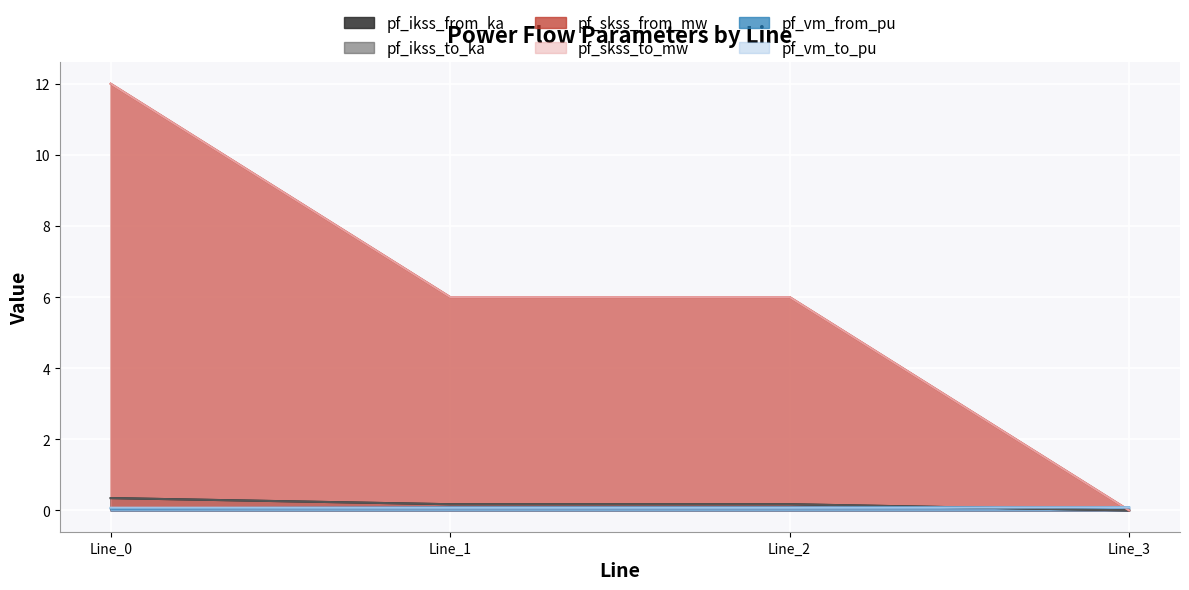

True or false: pf_skss_from_mw and pf_skss_to_mw cross at least once.

False